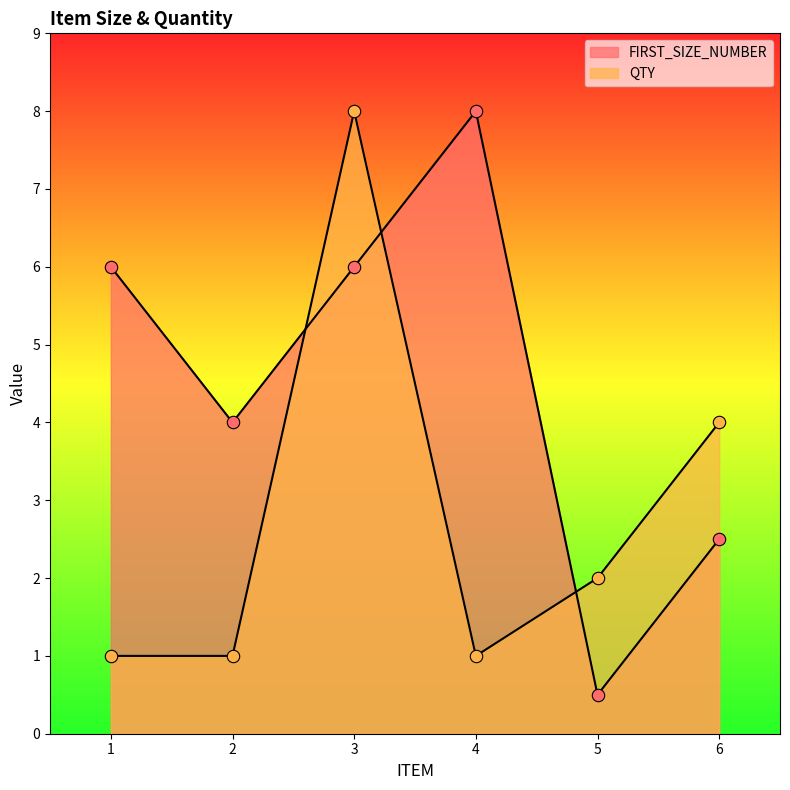

What are all the series names shown in the legend?

FIRST_SIZE_NUMBER, QTY